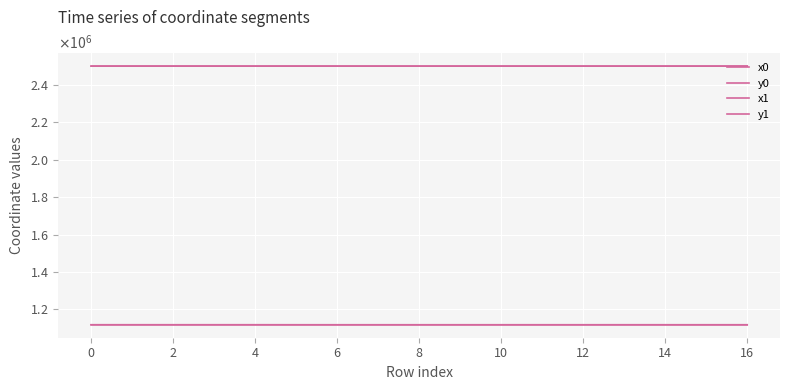

Does the chart have visible grid lines?

Yes